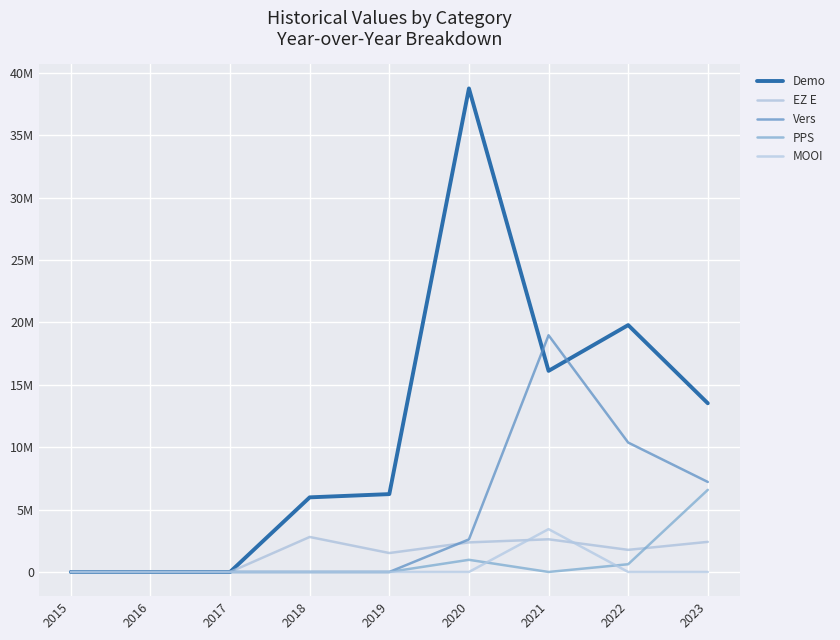

Rank the categories by MOOI value from lowest to highest.

2015, 2016, 2017, 2018, 2019, 2020, 2022, 2023, 2021